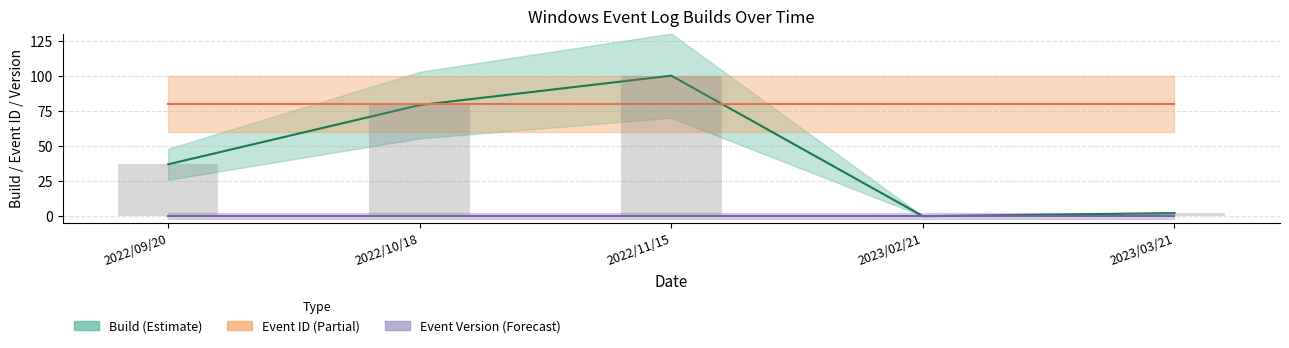

What are all the series names shown in the legend?

Build, Event ID, Event Version